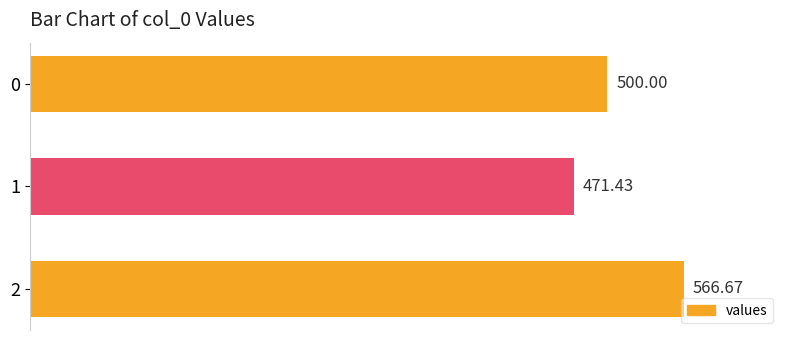

Rank the categories by value from lowest to highest.

1, 0, 2